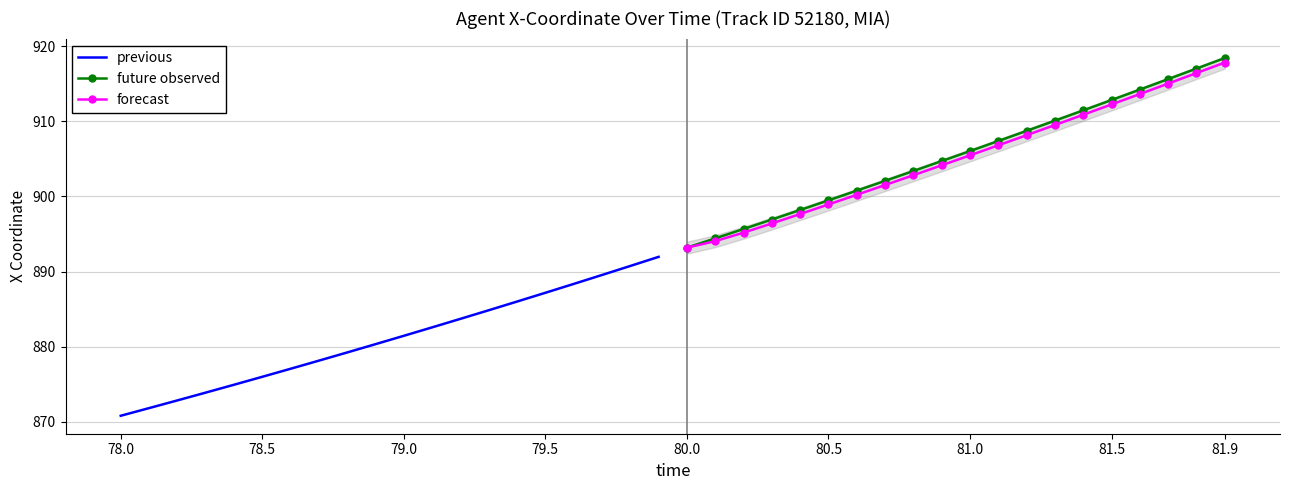

True or false: forecast has more than 1 interior local peaks.

False